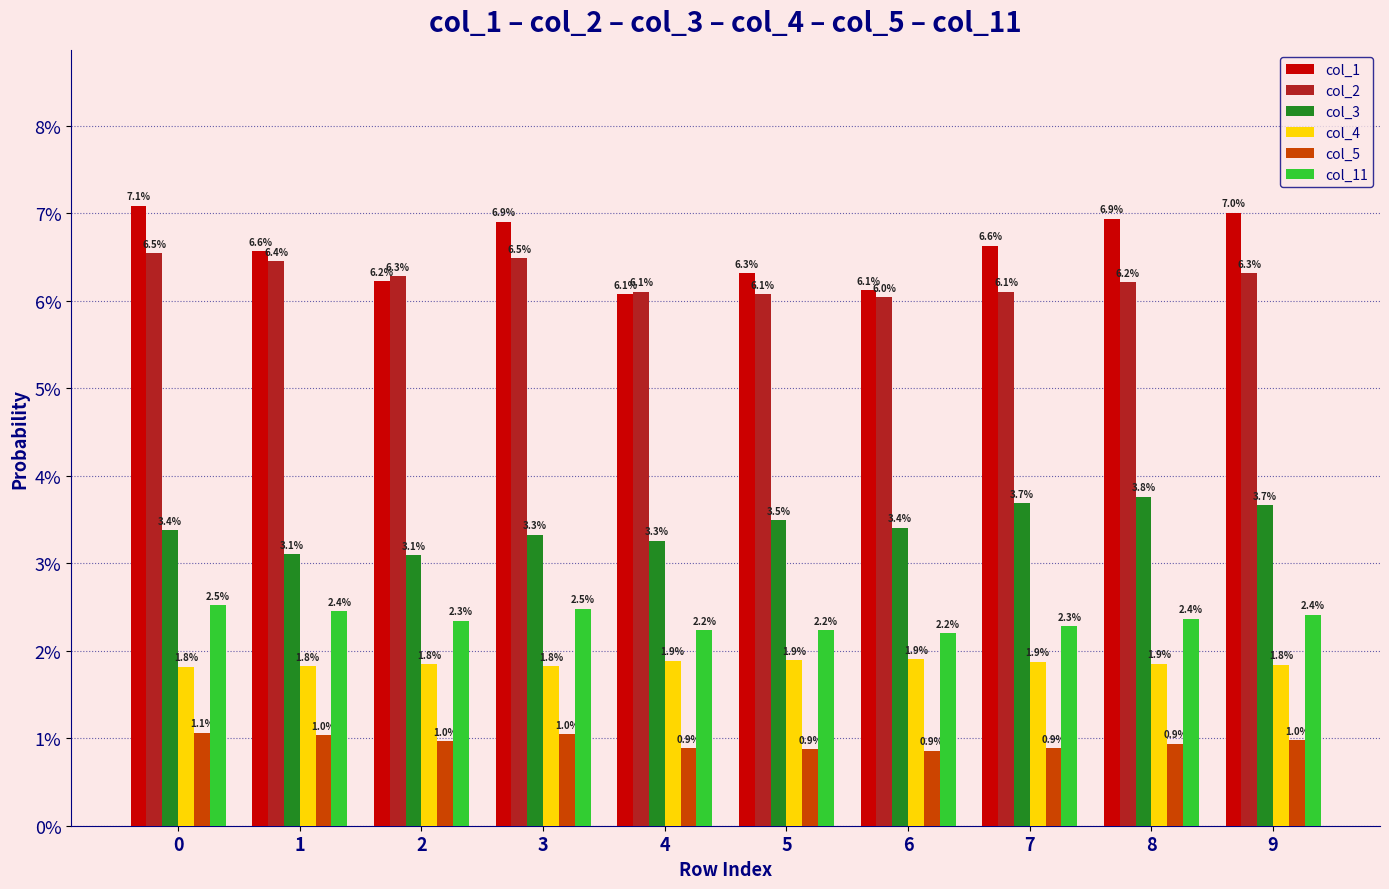

What are all the series names shown in the legend?

col_1, col_2, col_3, col_4, col_5, col_11